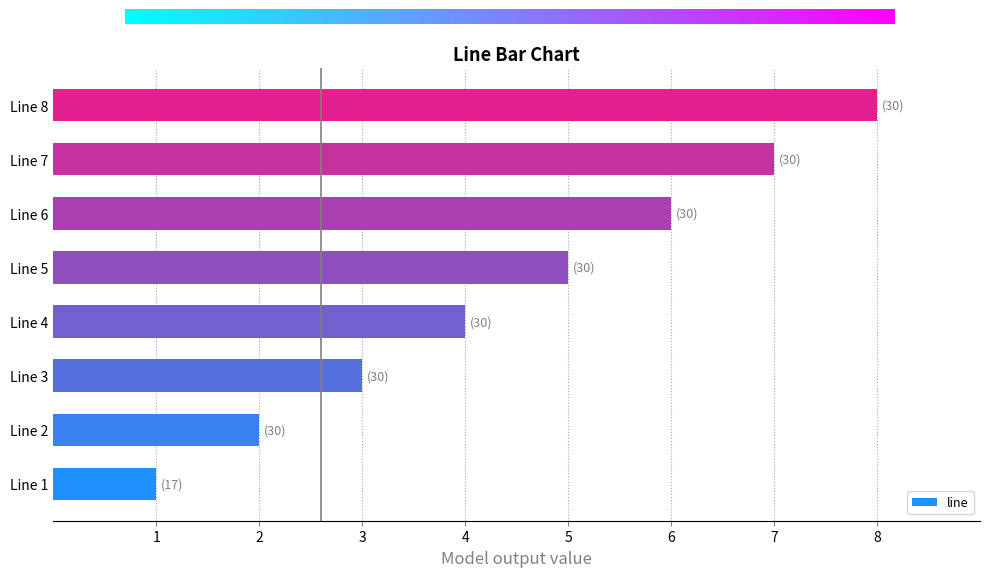

How many series are shown in this chart?

1